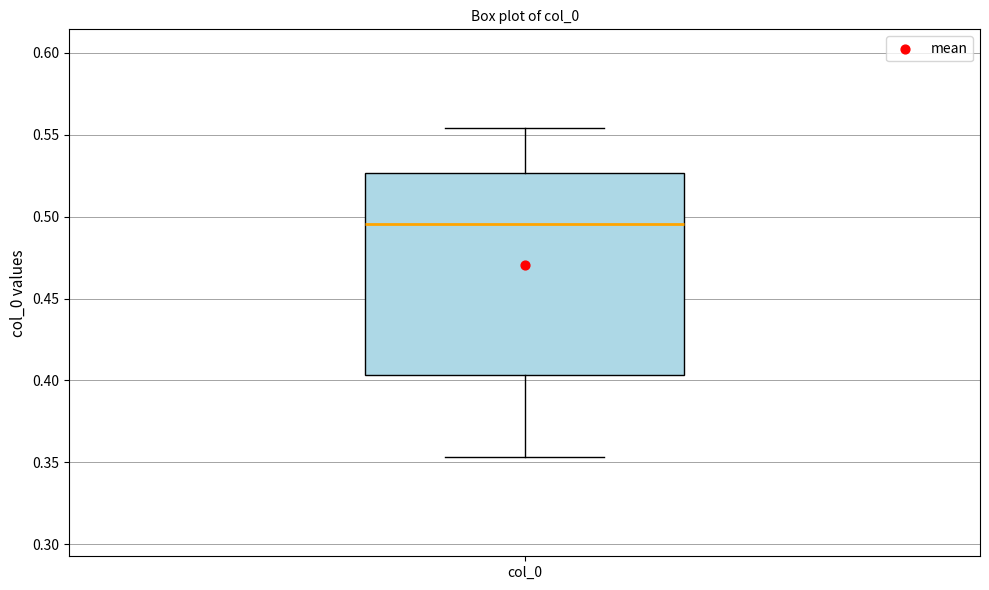

Transcribe this box plot: give where the median line is, the range the box spans, and where the two whiskers end, as read against the y-axis. The values are not printed on the chart, so give them approximately, as read against the axis.

median 0.495, box 0.405 to 0.525, whiskers 0.355 to 0.555